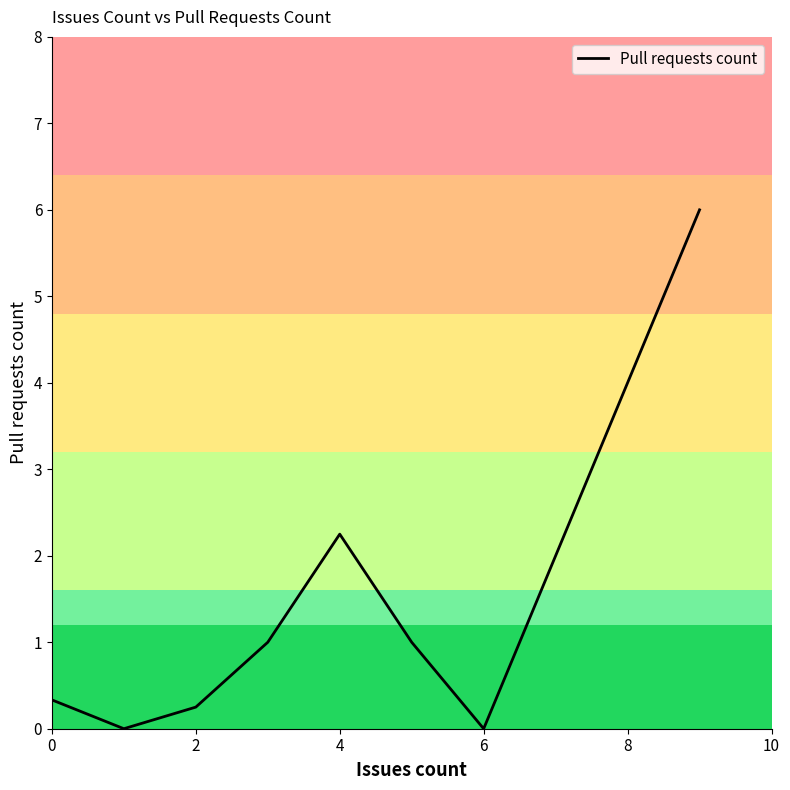

What is the greatest value displayed?

6.0